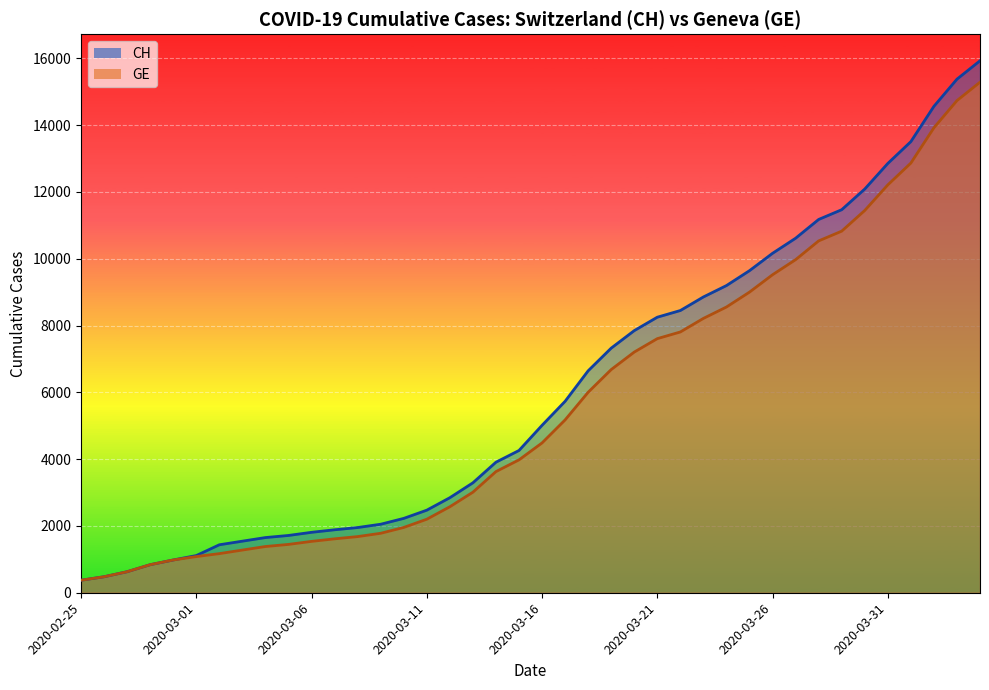

Is the value of GE at 2020-02-26 greater than the value of CH at 2020-03-04?

No